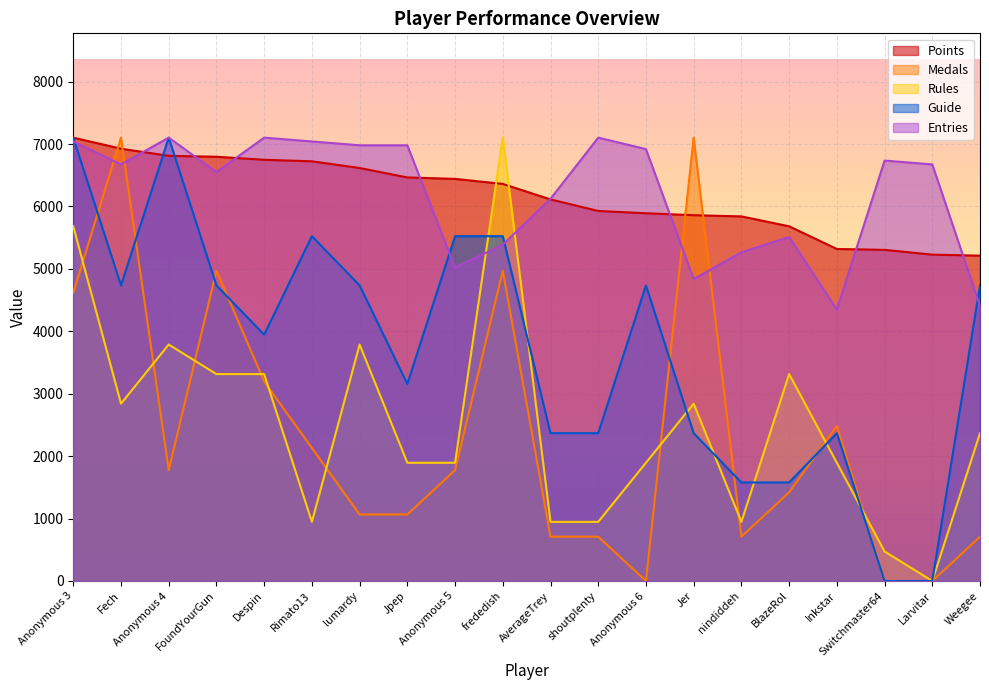

What are all the series names shown in the legend?

Points, Medals, Rules, Guide, Entries